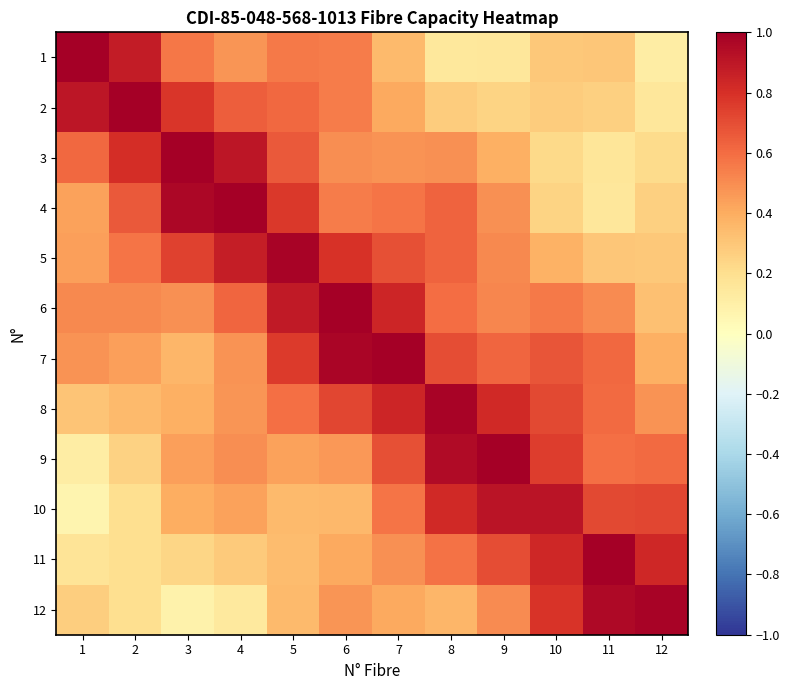

At which category is the sum across all series the highest?

7